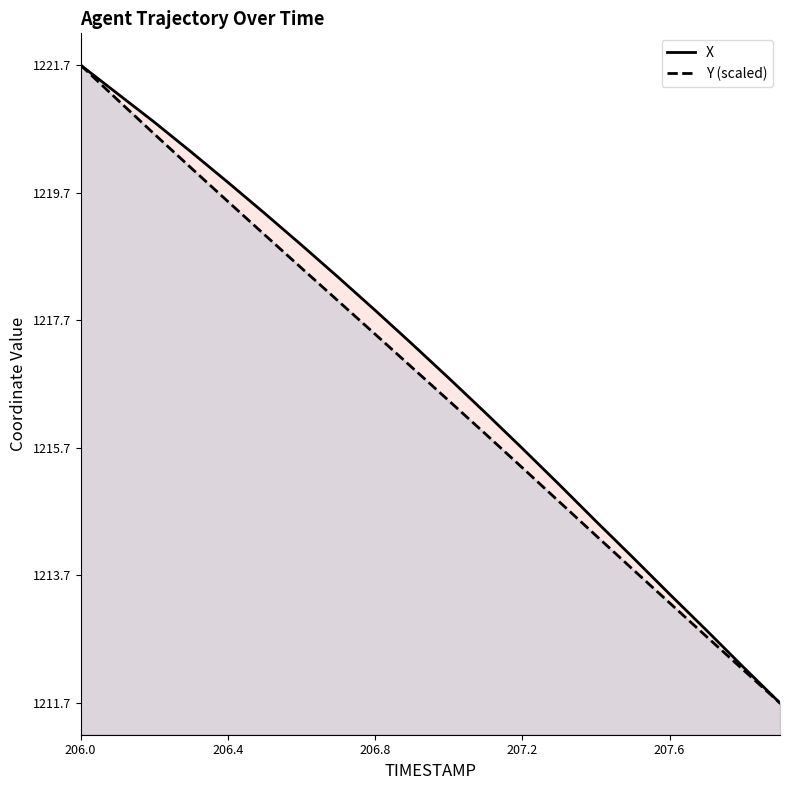

Where does the Y series first go above 1216?

206.0